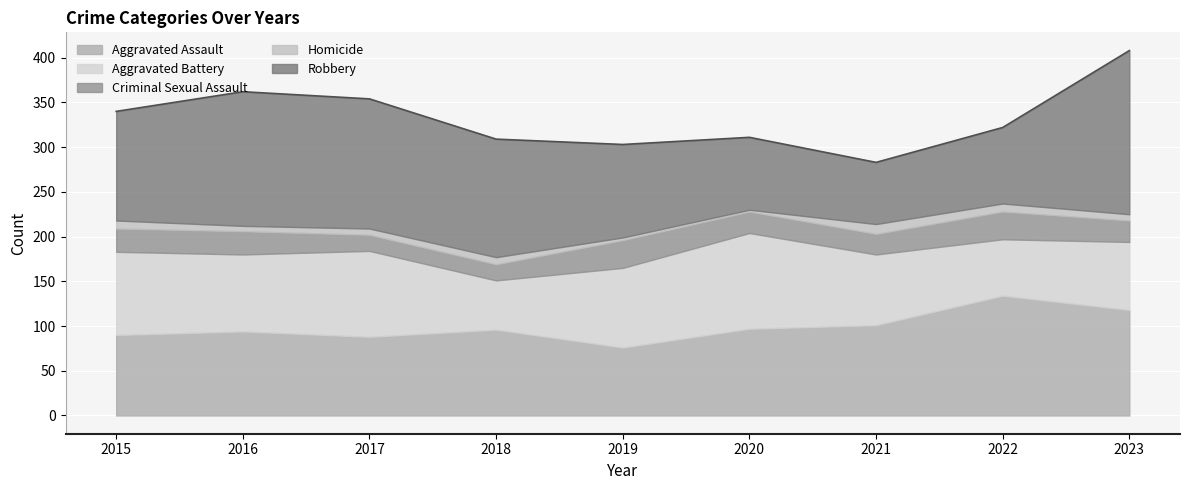

How many lines are shown in the chart?

5